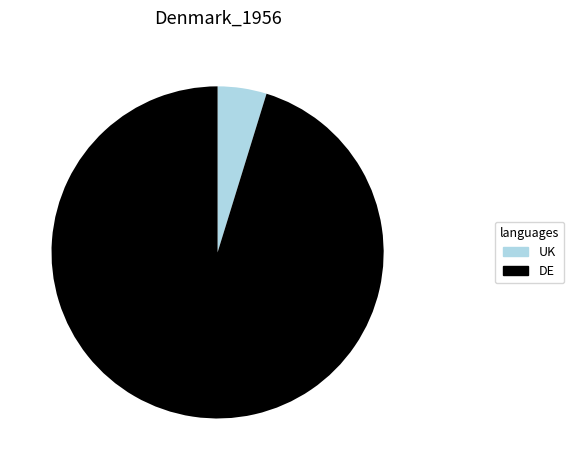

Rank the categories by value from highest to lowest.

DE, UK